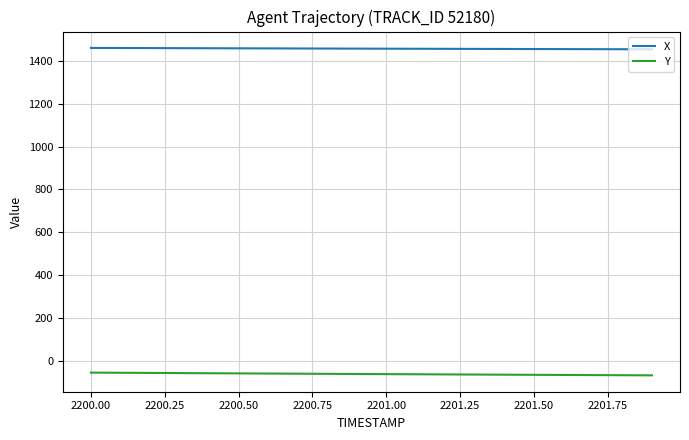

True or false: Y and X cross at least once.

False